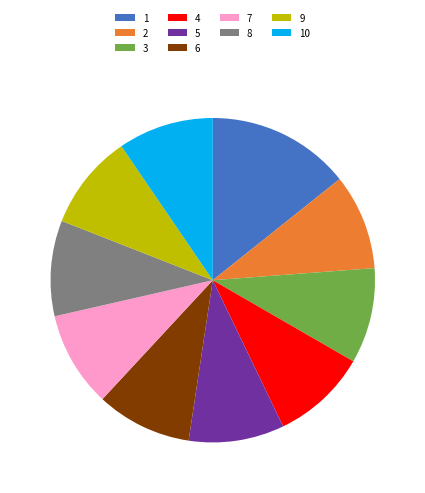

Is the sum of 2 and 9 greater than half?

No